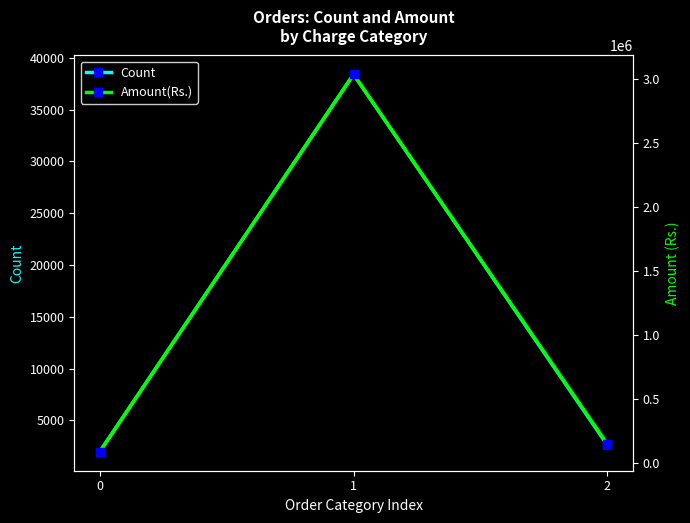

Which series changed the most between 0 and 1?

Amount(Rs.)